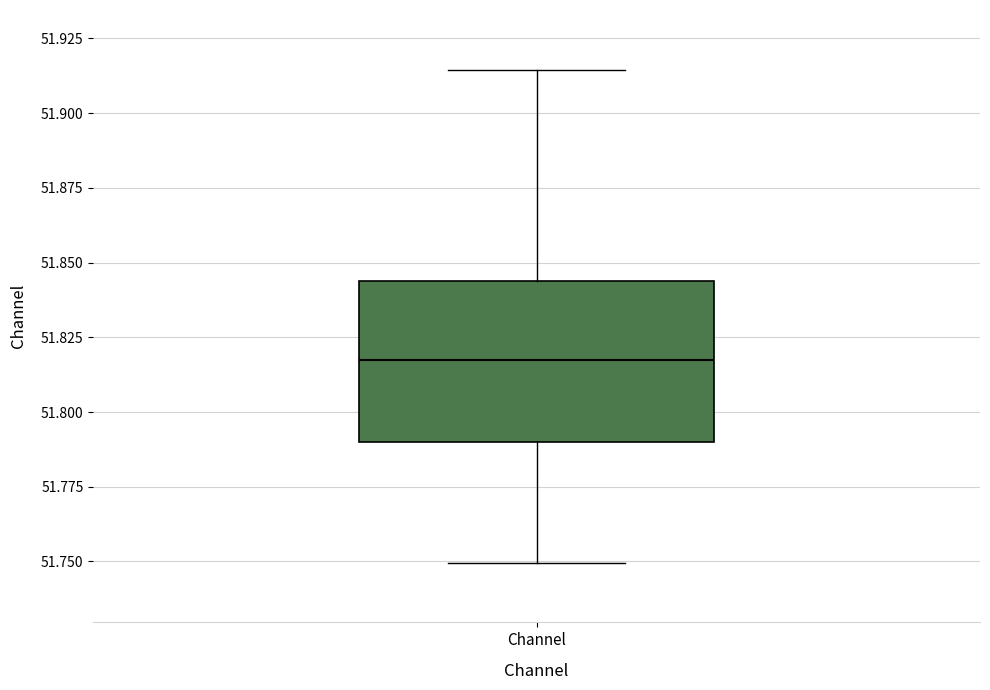

Where is the upper edge of the box for Channel on the y-axis? The values are not printed on the chart, so give them approximately, as read against the axis.

51.845